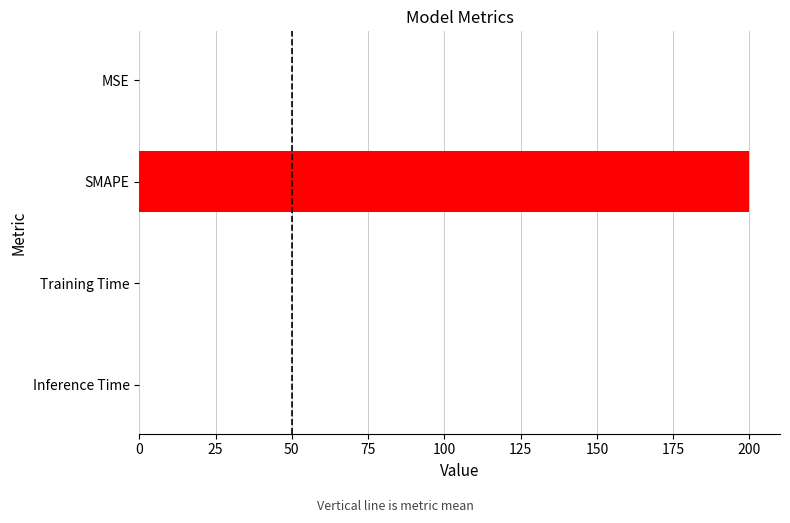

What is the sum of all values?

200.0